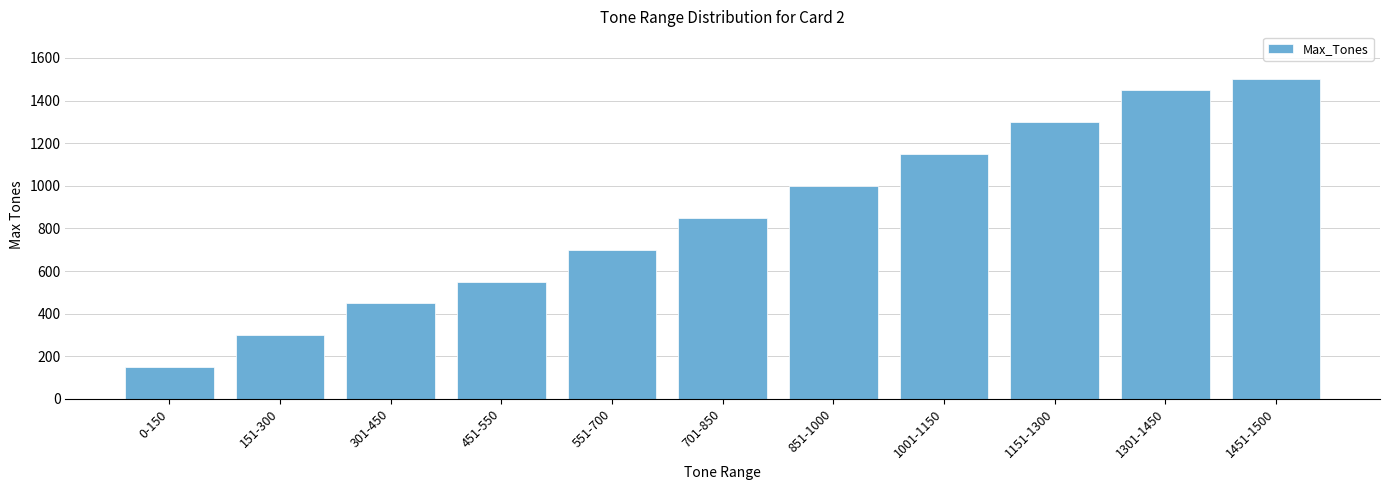

List the labels in order of value, largest first.

1451-1500, 1301-1450, 1151-1300, 1001-1150, 851-1000, 701-850, 551-700, 451-550, 301-450, 151-300, 0-150